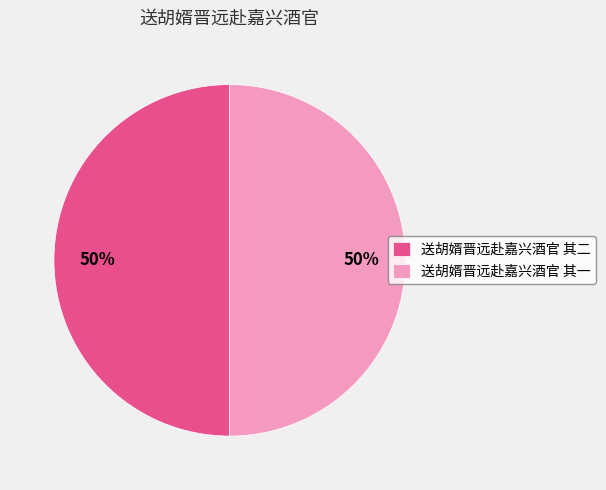

Combined, do 送胡婿晋远赴嘉兴酒官 其一 and 送胡婿晋远赴嘉兴酒官 其二 account for over 50%?

Yes